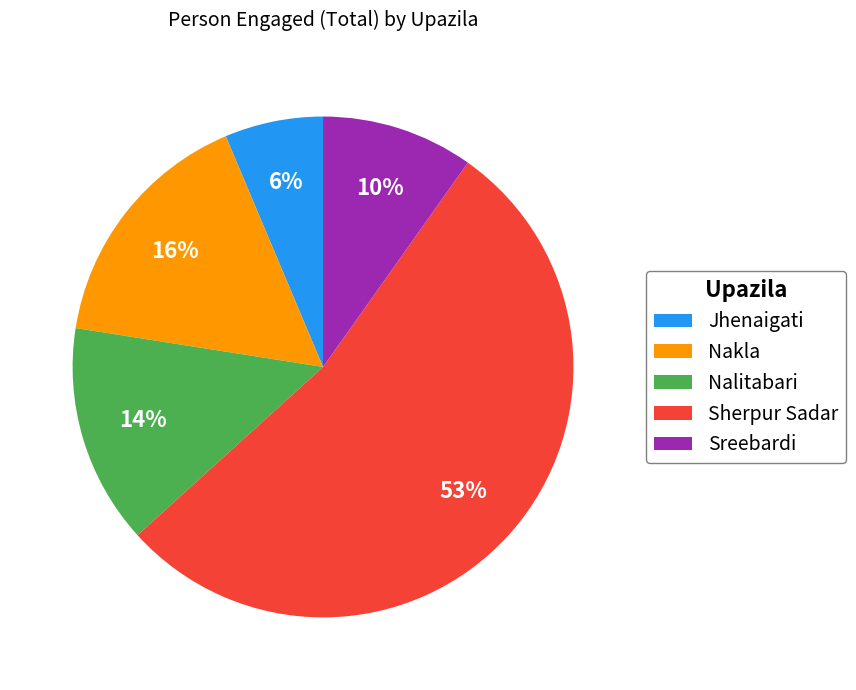

The Sreebardi slice represents 19% of the pie. True or false?

False